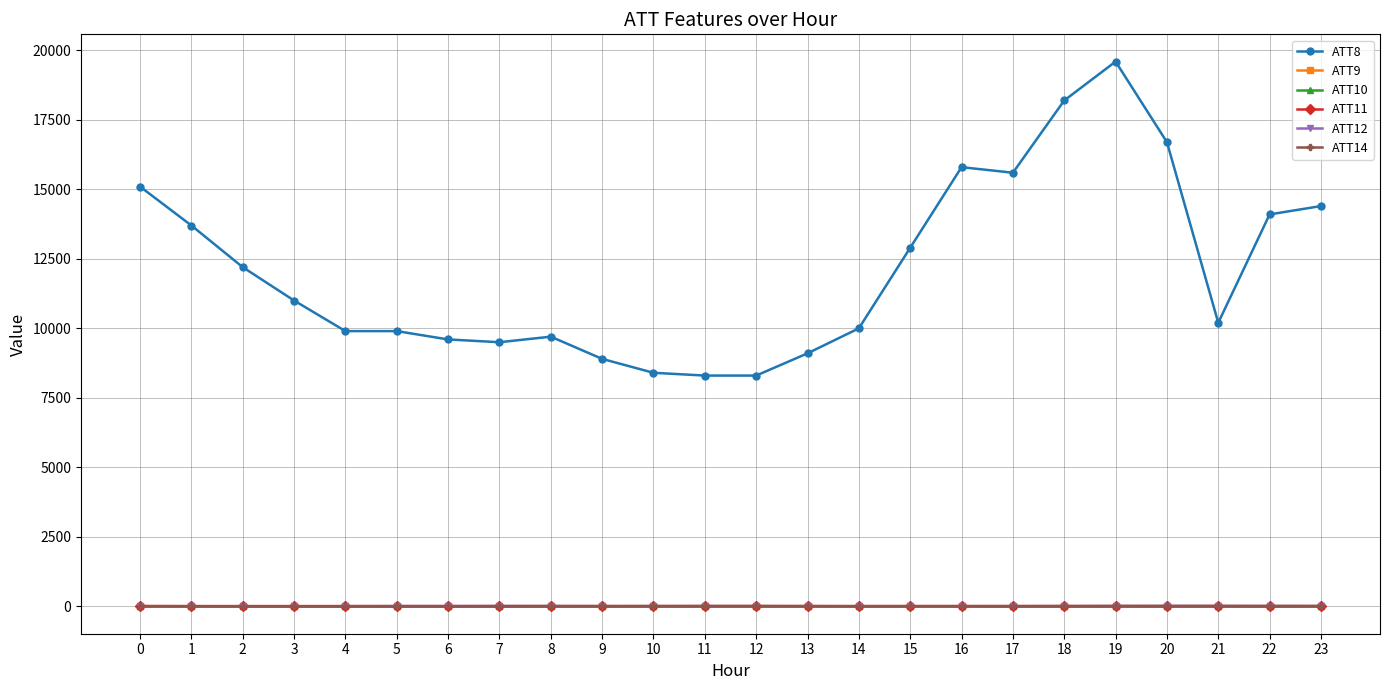

Does the chart have visible grid lines?

Yes